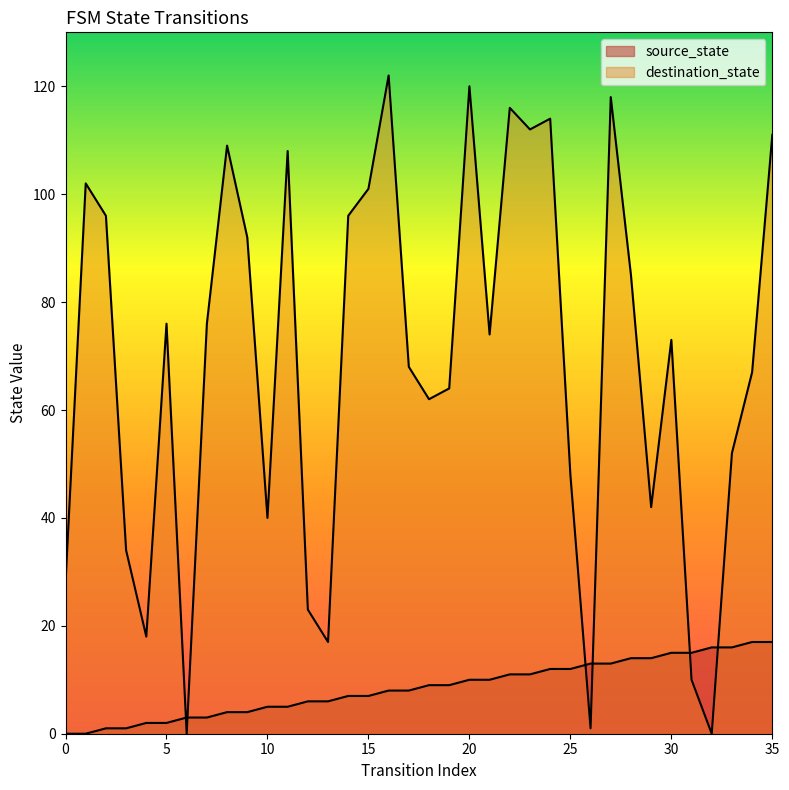

Which series has the widest spread of Y values?

destination_state